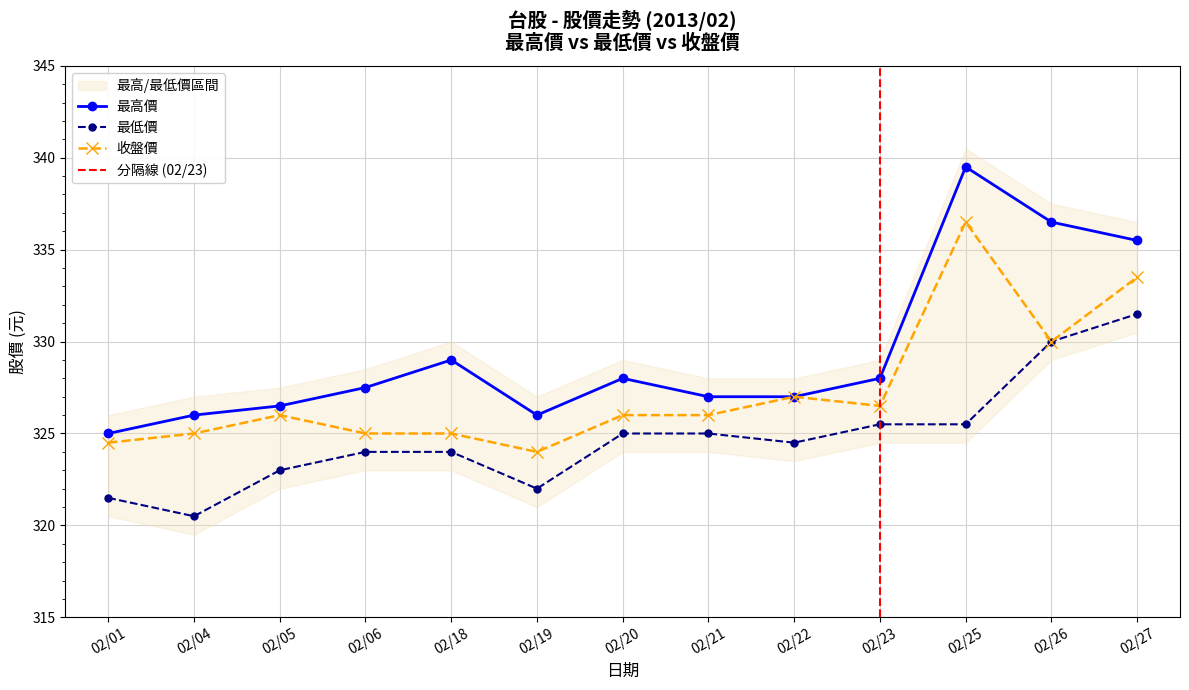

True or false: 最高價 has a value of 550.8 at 02/20.

False